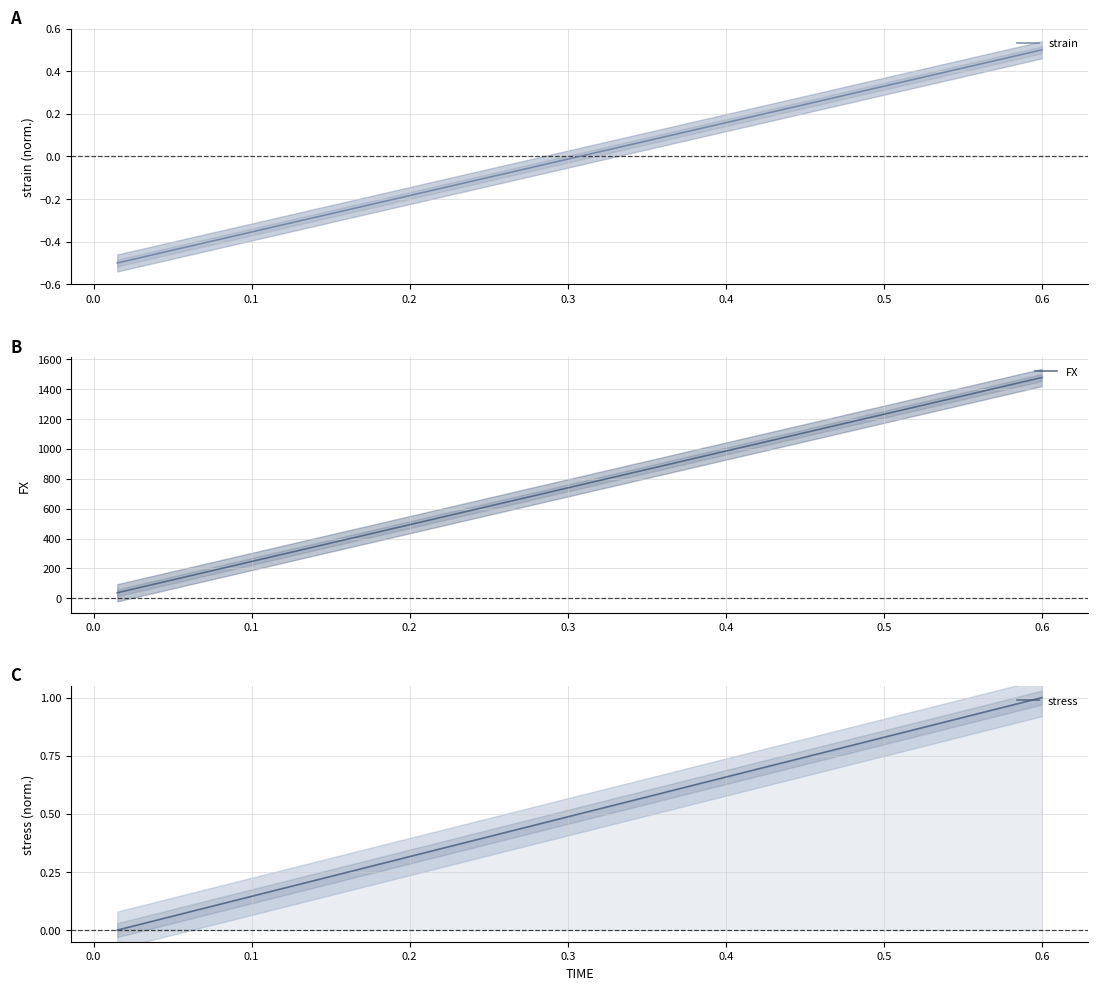

True or false: FX has more than 2 points higher than both neighbors.

False